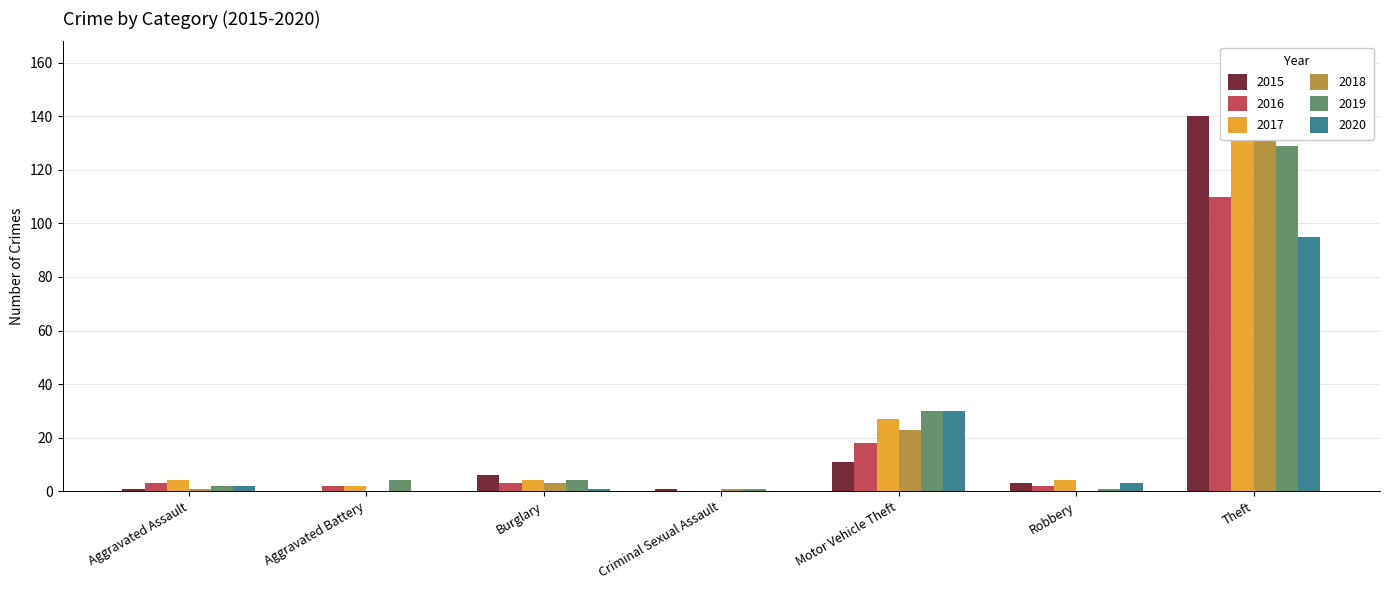

True or false: 2015 has a value of 3 at Robbery.

True